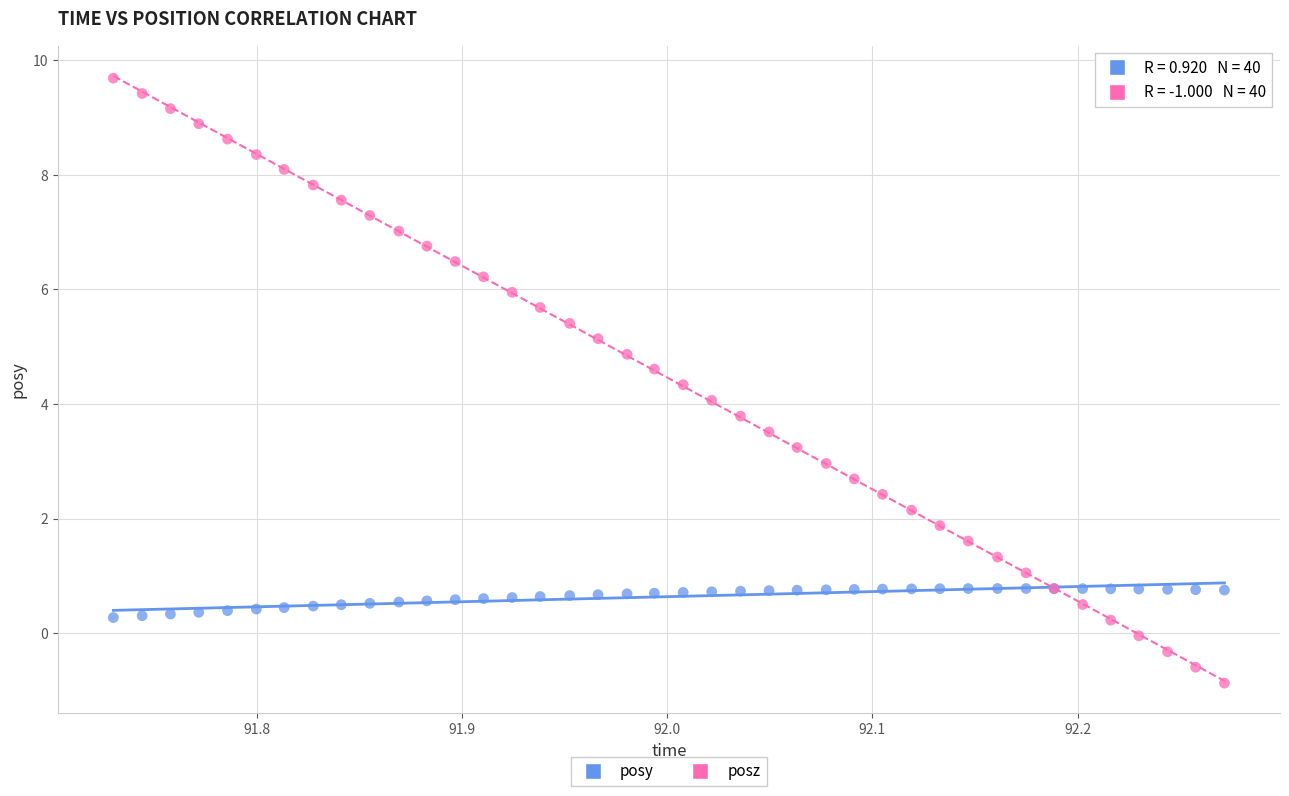

Which series contains the highest Y value?

posz